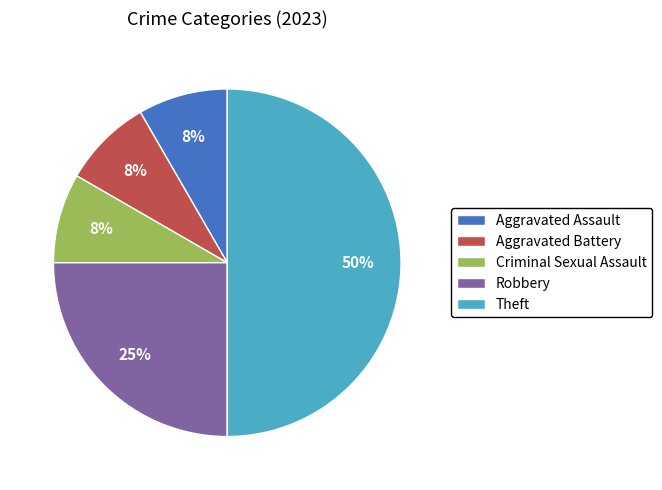

What percentage is the Aggravated Battery slice, to the nearest percent?

8%